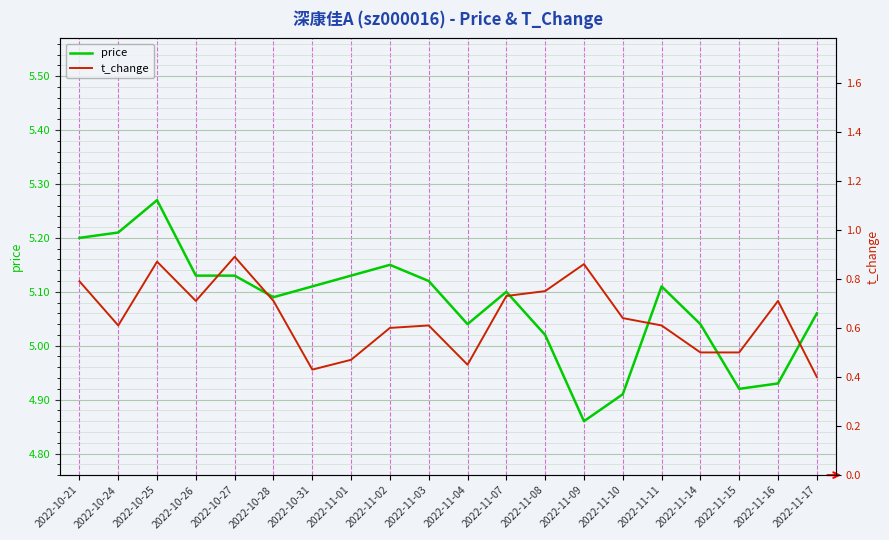

What is the label of the 5th point from the right?

2022-11-11